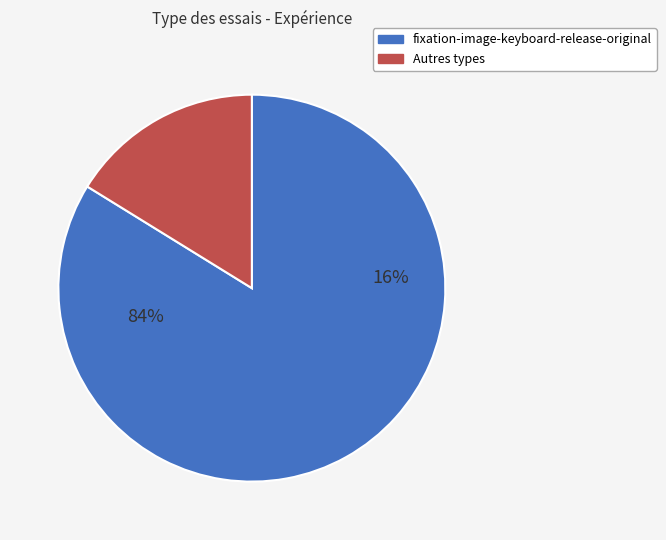

What is the majority slice?

fixation-image-keyboard-release-original